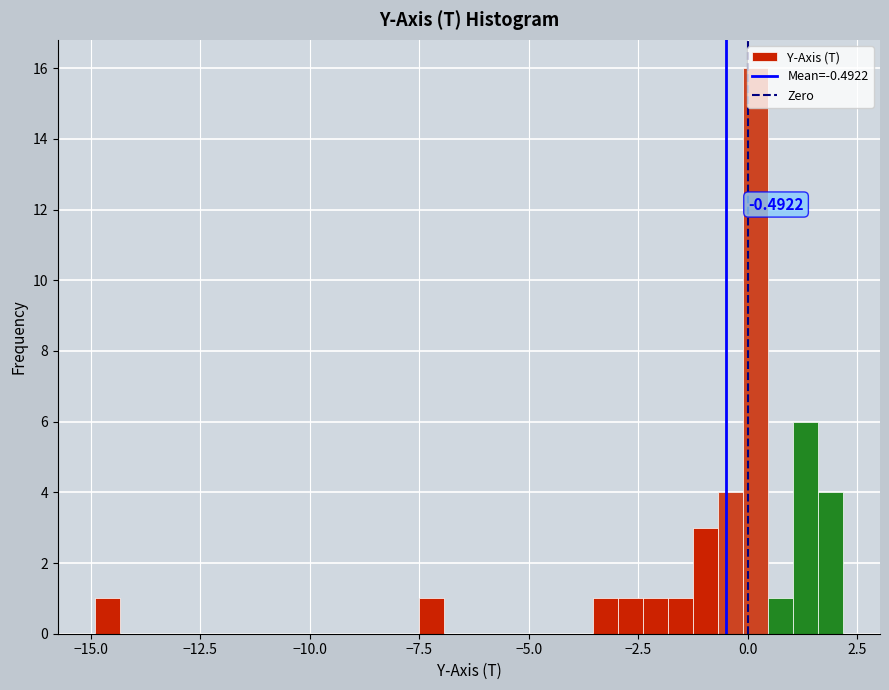

Read against the x-axis, roughly where is the centre of the tallest bar?

0.0